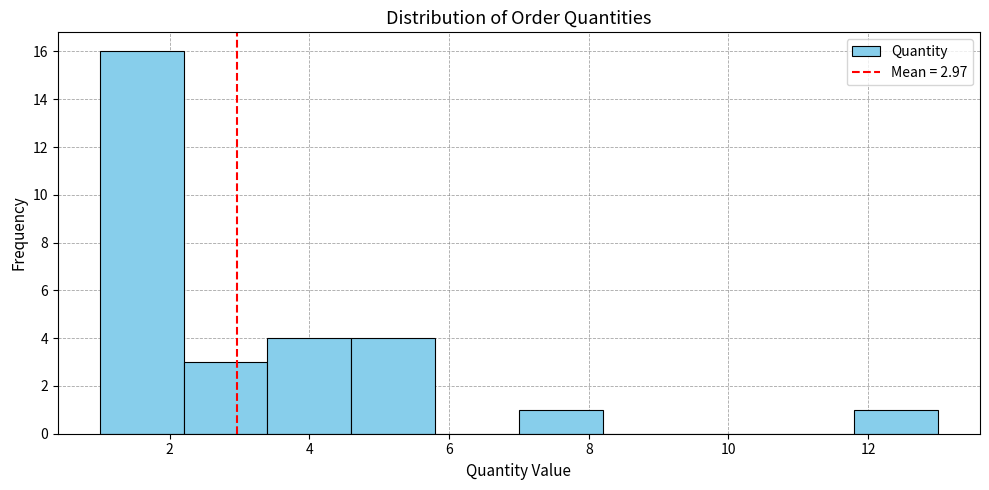

Which range on the x-axis has the tallest bar?

1.0 to 2.2